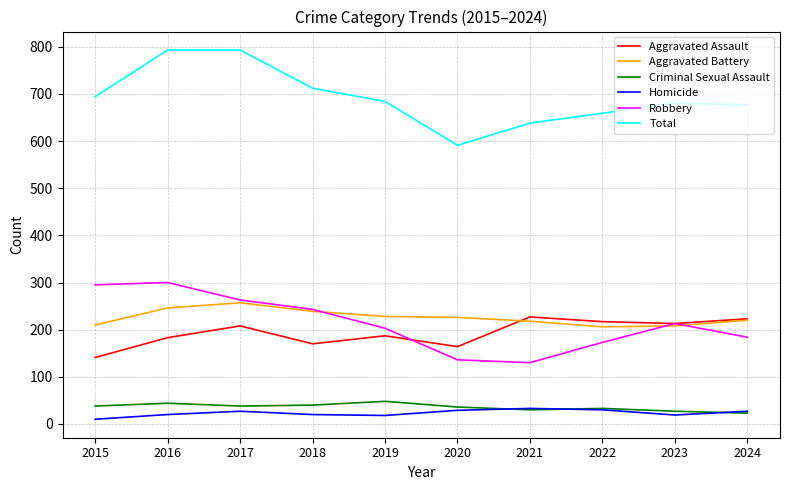

At which category does Aggravated Assault reach its first local valley?

2018